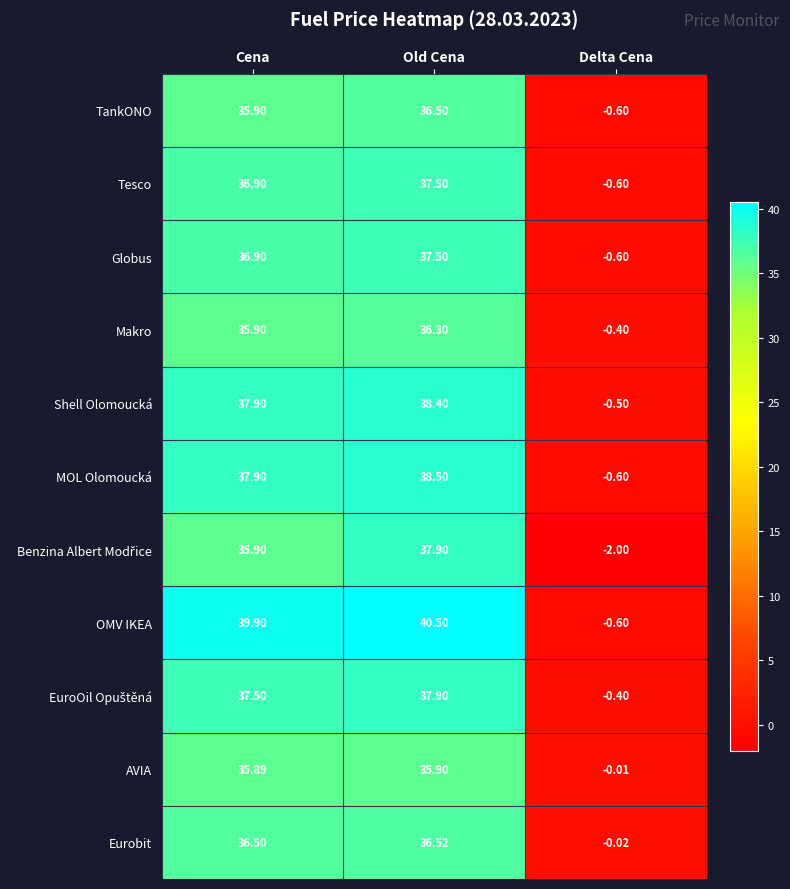

At which category is the sum across all series the highest?

Old Cena